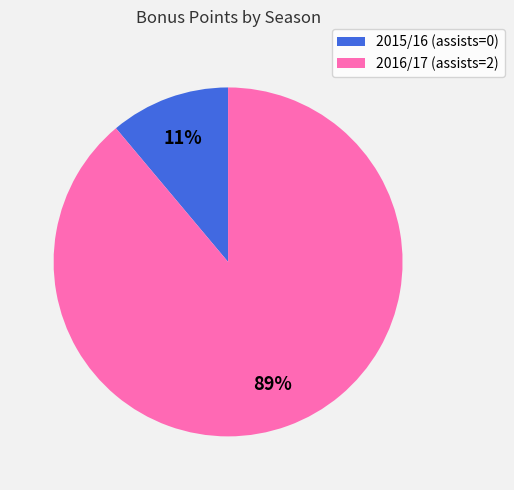

Rank the categories by value from highest to lowest.

2016/17 (assists=2), 2015/16 (assists=0)